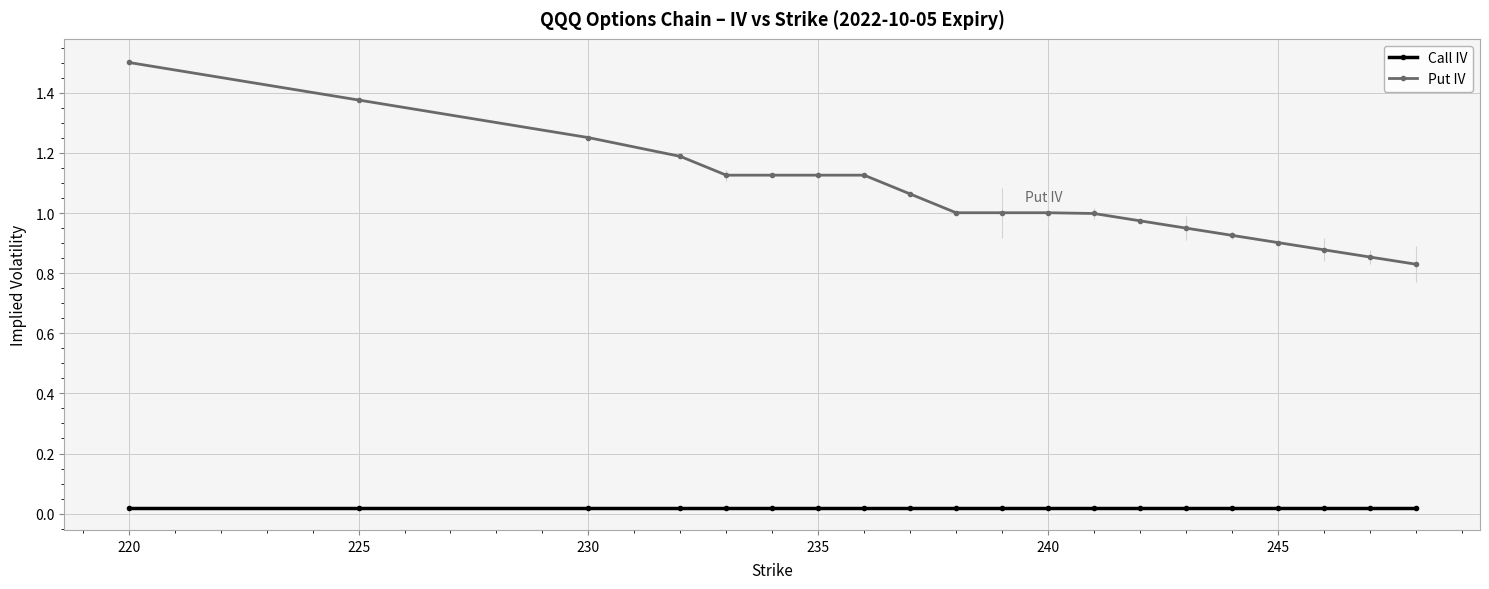

Which series has the widest spread of values?

Put IV